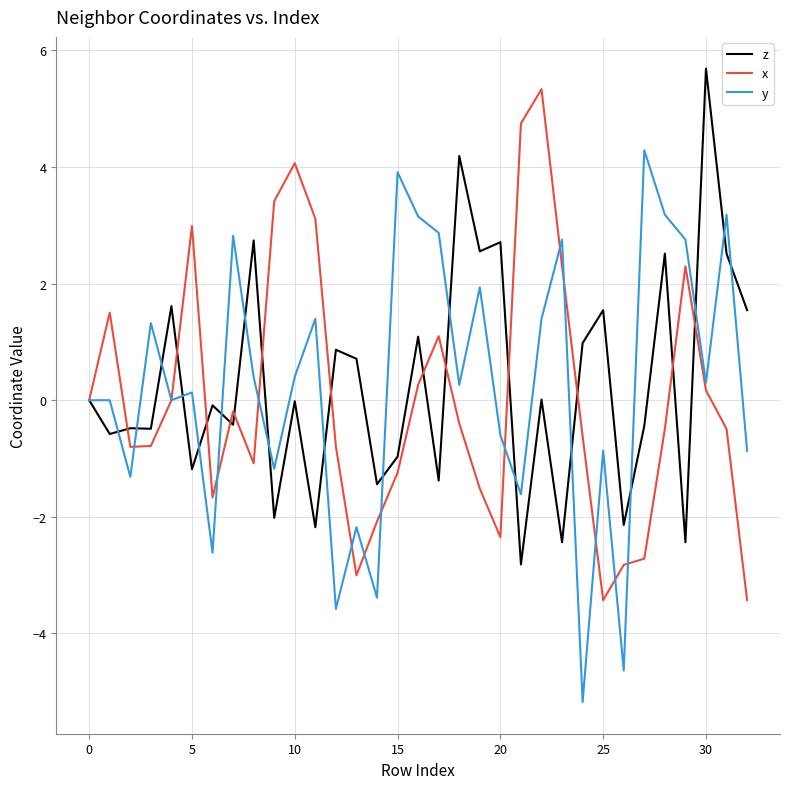

What is the highest value of the y series?

4.3